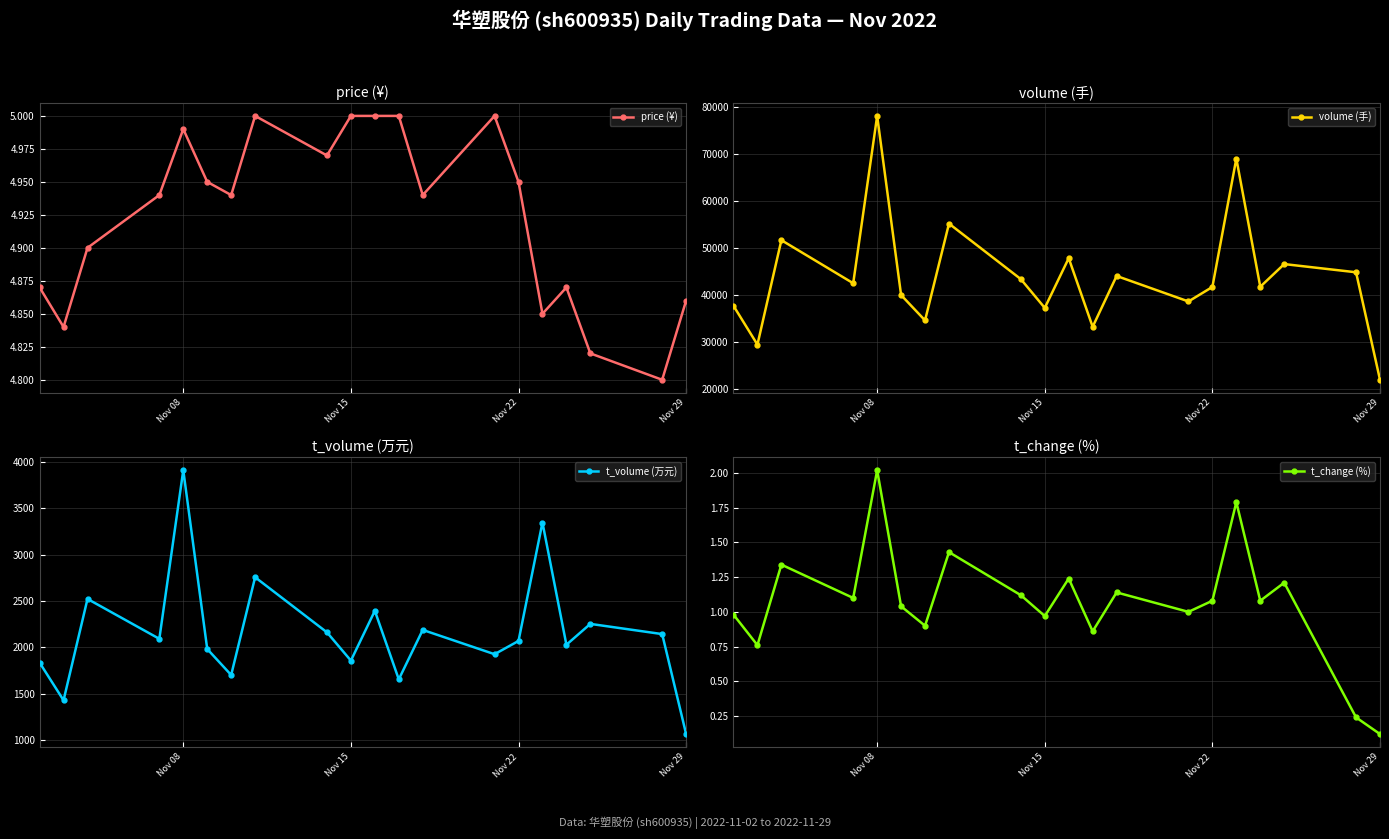

At which category does price (¥) reach its first local peak?

Nov 08